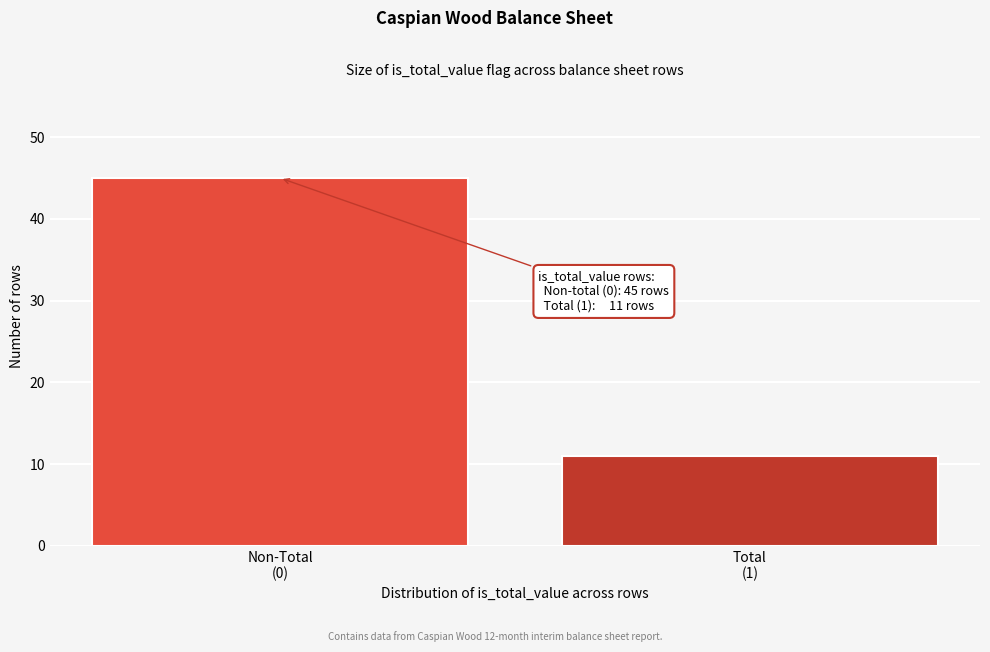

Reading left to right, what are all the values shown in this chart?

45	11